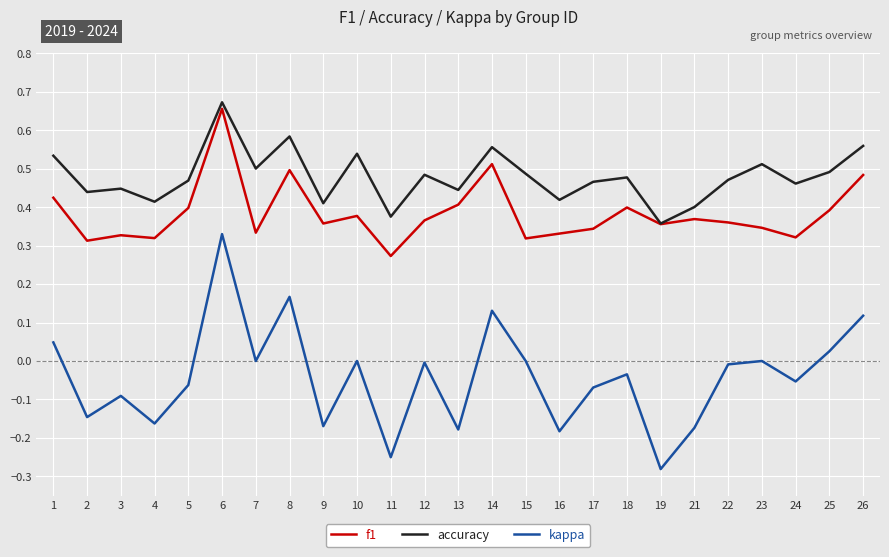

True or false: accuracy and kappa cross at least once.

False